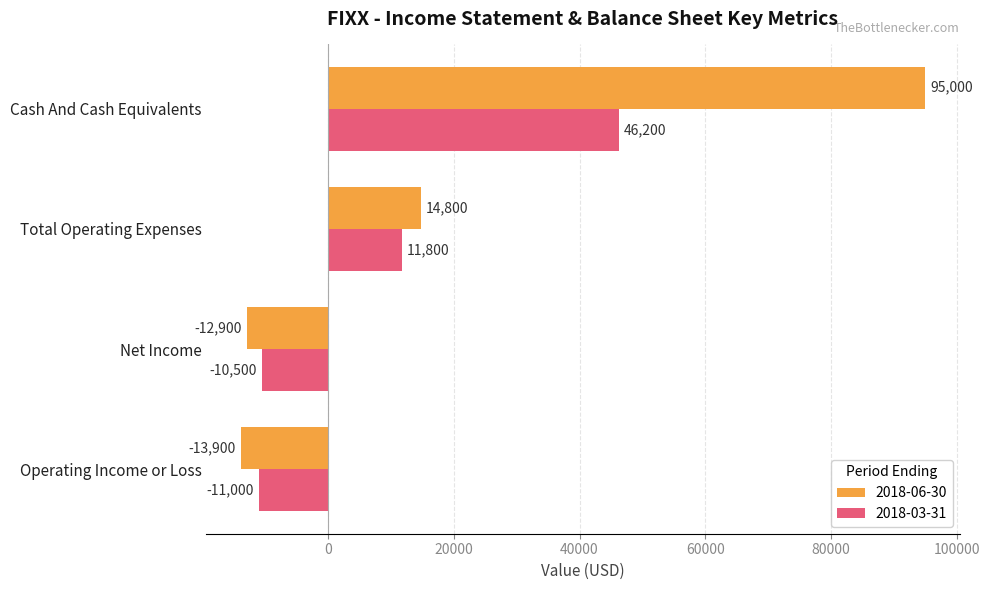

Rank the series by their maximum value, from highest to lowest.

2018-06-30, 2018-03-31